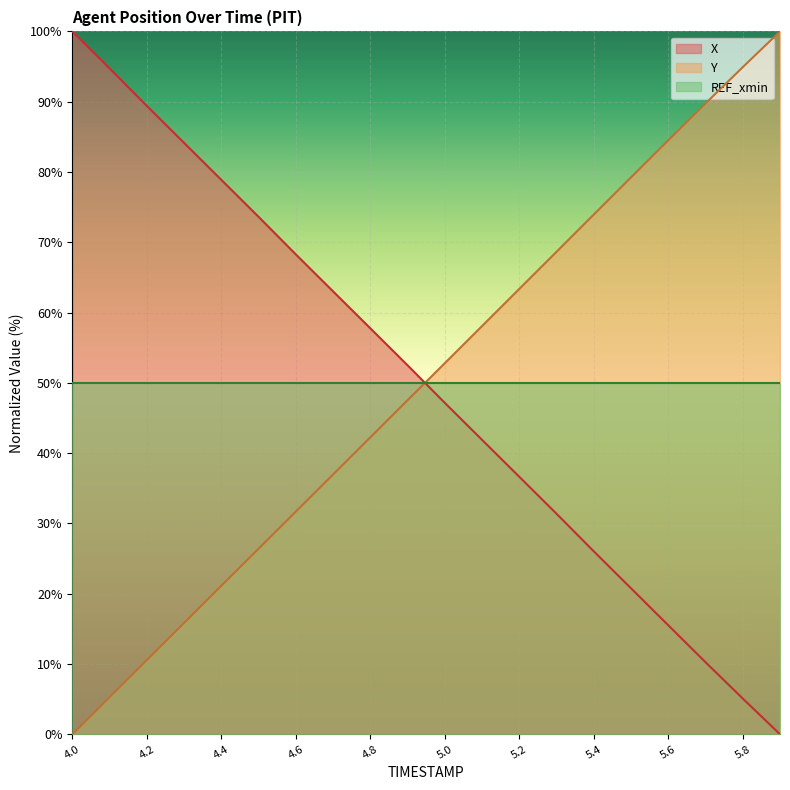

True or false: X has more than 1 points higher than both neighbors.

False